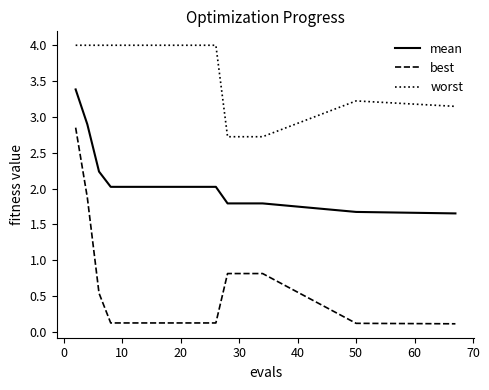

True or false: best and worst intersect in this chart.

False